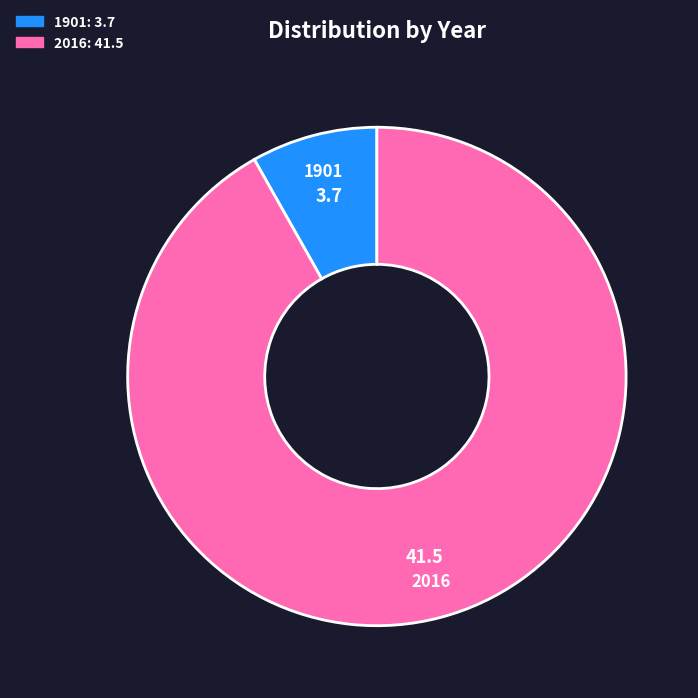

How many segments does this pie chart have?

2